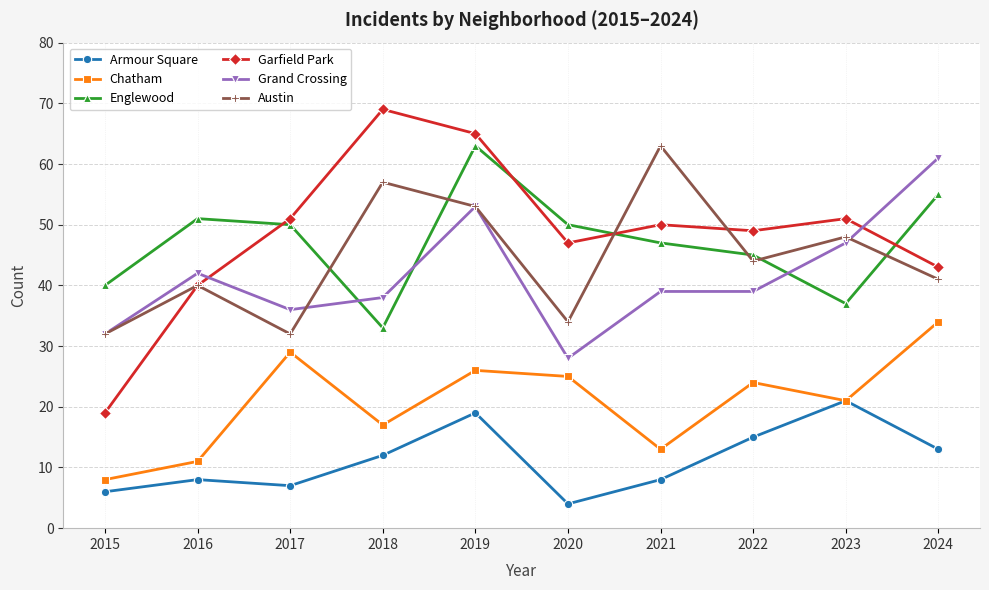

Is it true that Grand Crossing equals 44 at 2020?

False